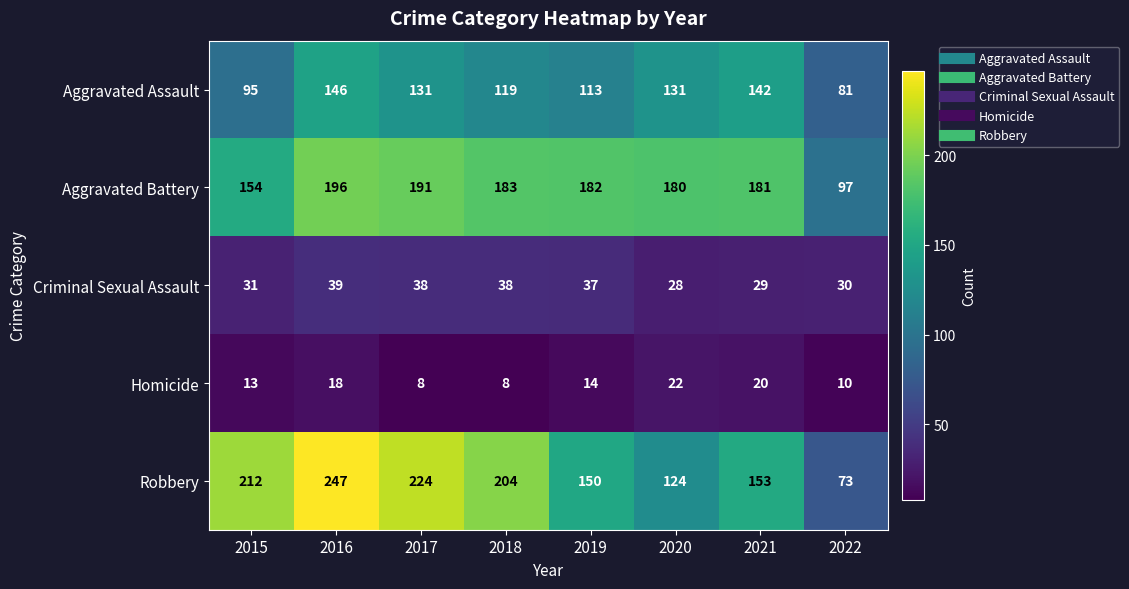

Between 2018 and 2020, which series saw the biggest shift?

Robbery